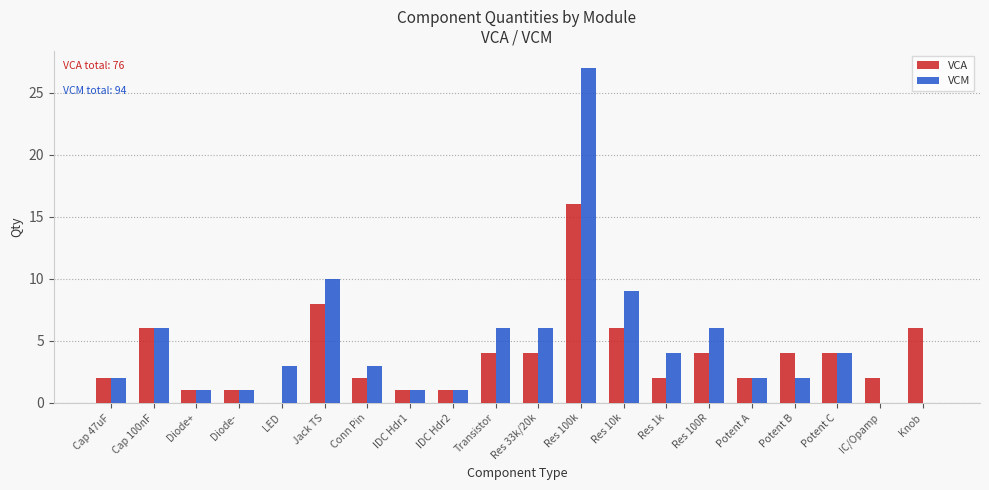

At which category is the sum across all series the highest?

Res 100k